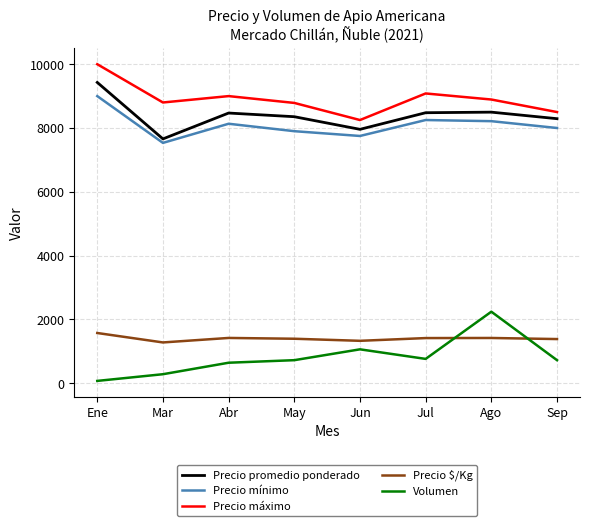

Between Abr and Ago, which series saw the biggest shift?

Volumen